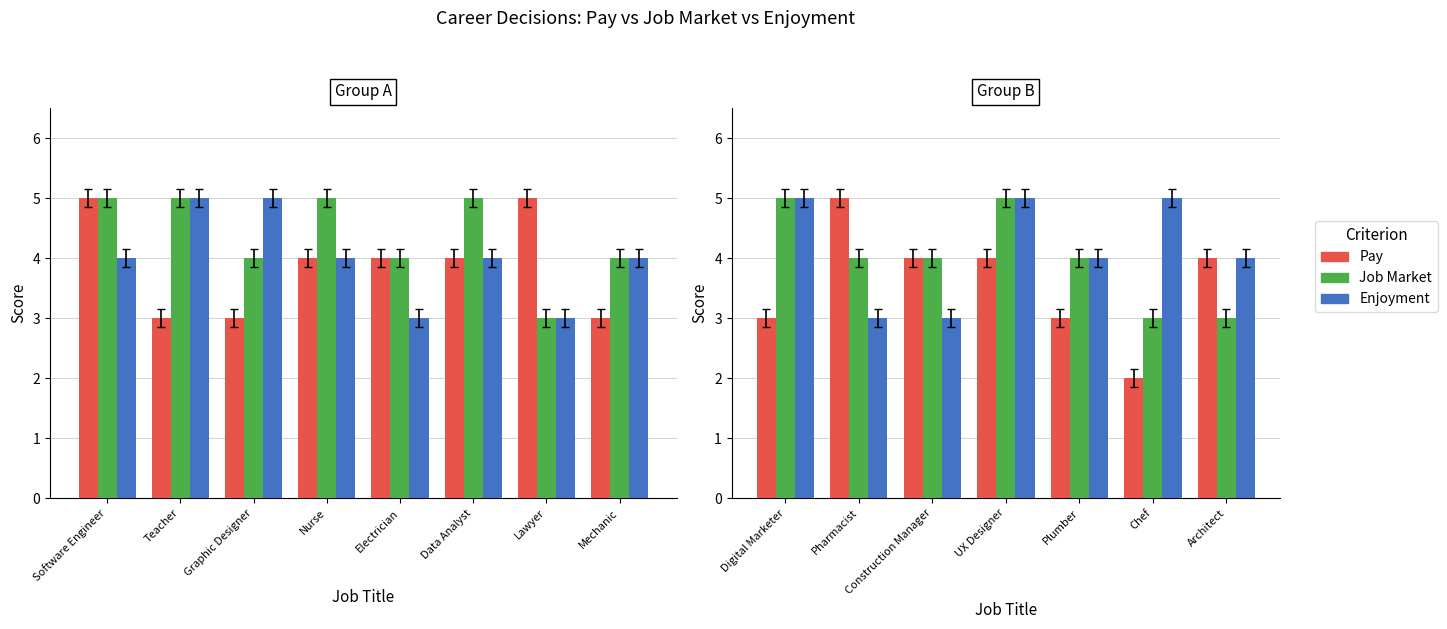

What is the label of the 4th bar from the left?

UX Designer